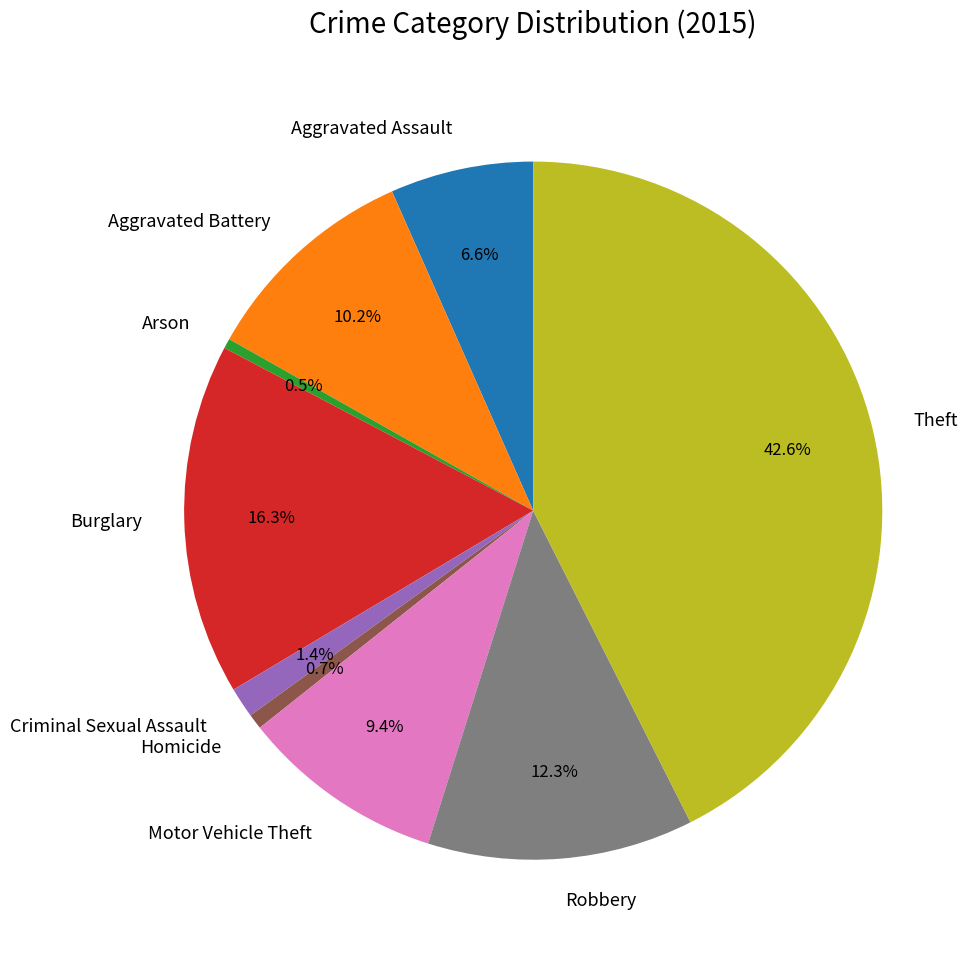

How many slices are in this pie chart?

9